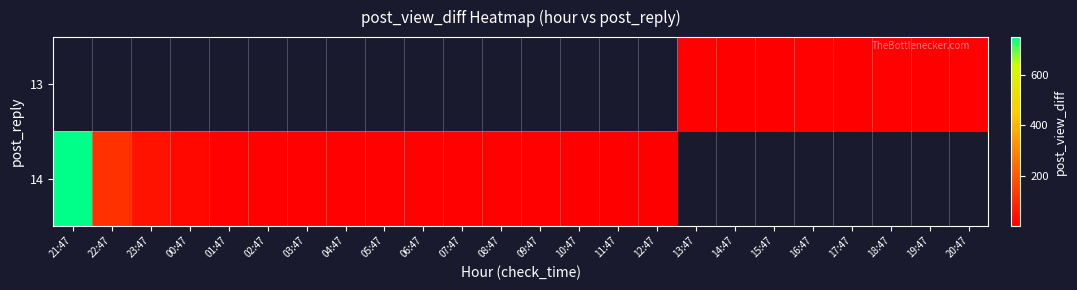

The value of 13 at 13:47 is 1.2. True or false?

False